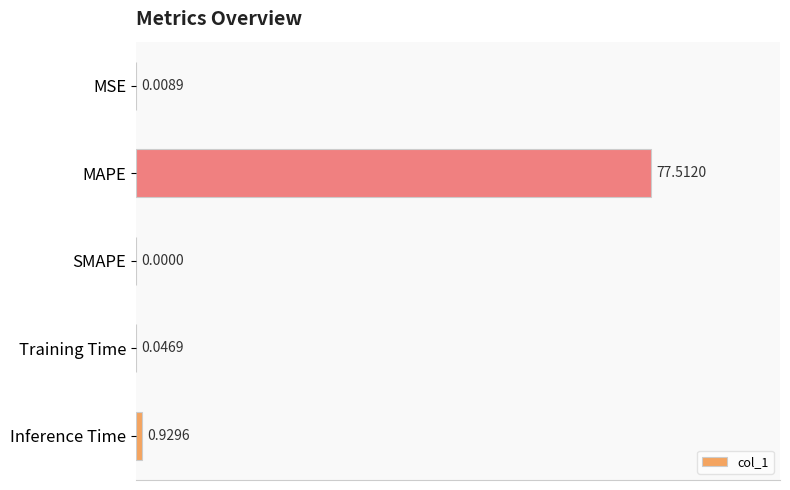

What is the average value?

15.7